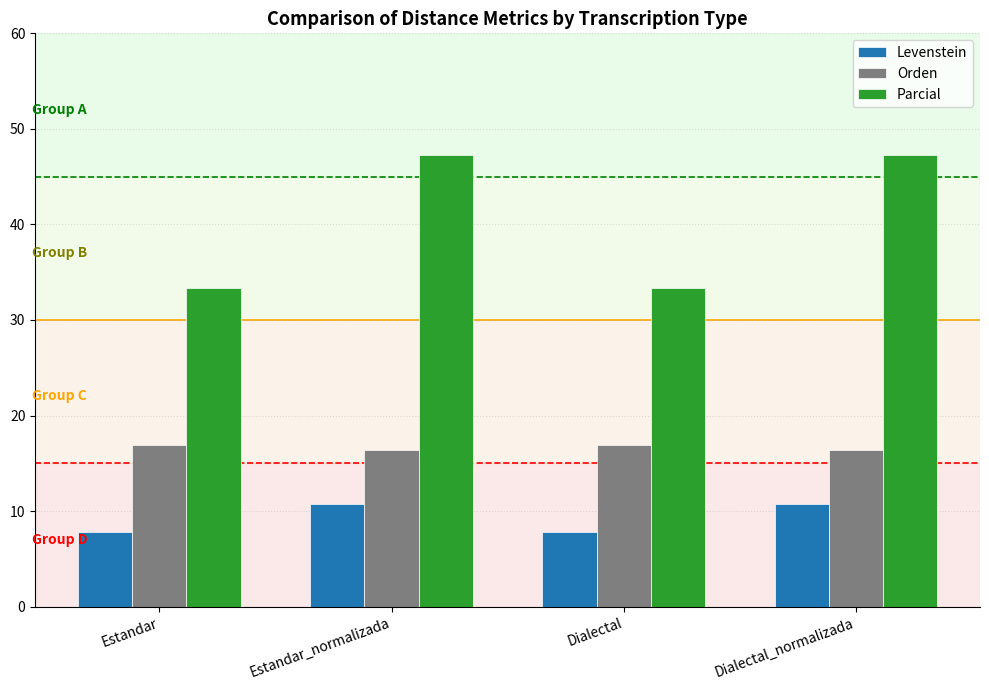

Which series has the widest spread of values?

Parcial